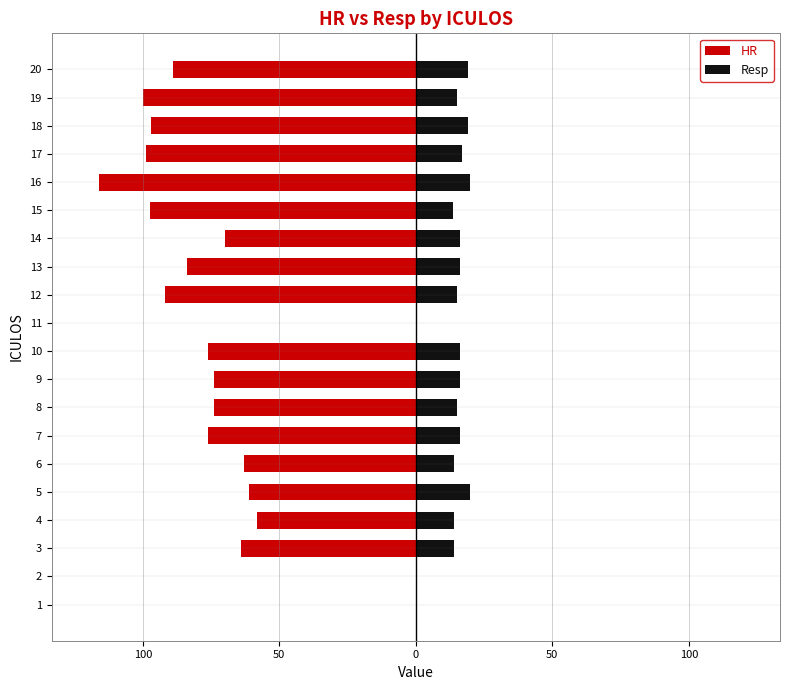

Which series changed the most between 18 and 19?

Resp